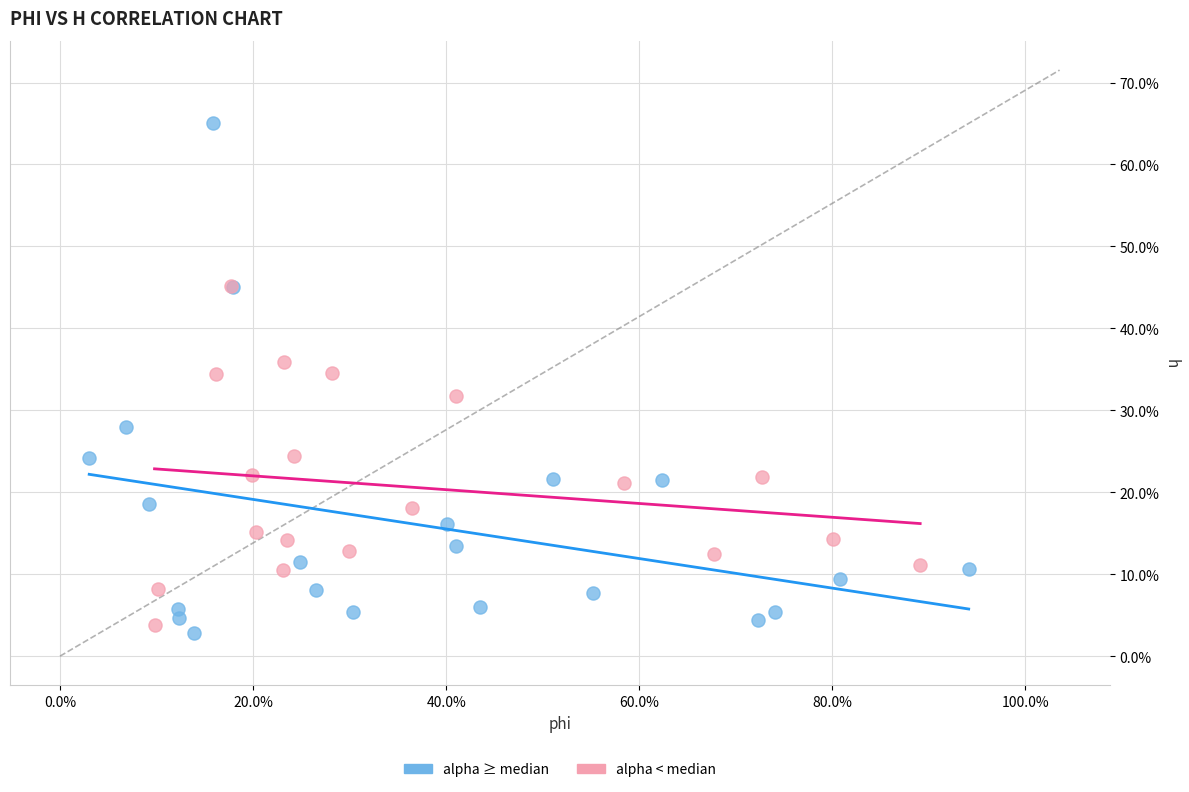

Which series contains the lowest Y value?

alpha ≥ median